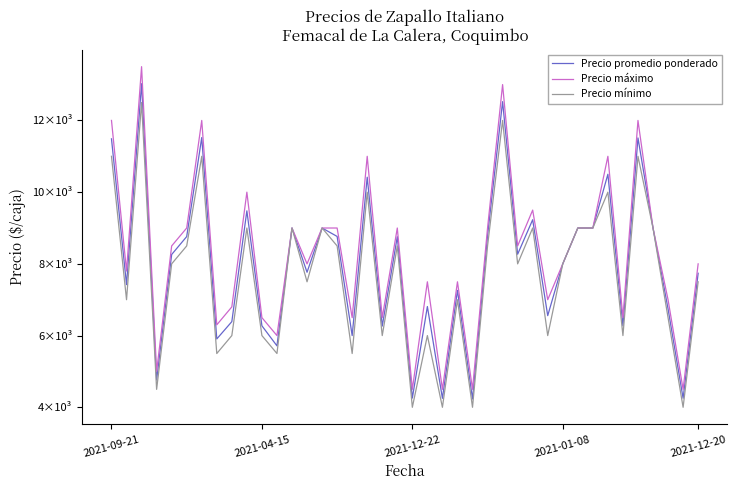

True or false: Precio mínimo and Precio máximo intersect in this chart.

False